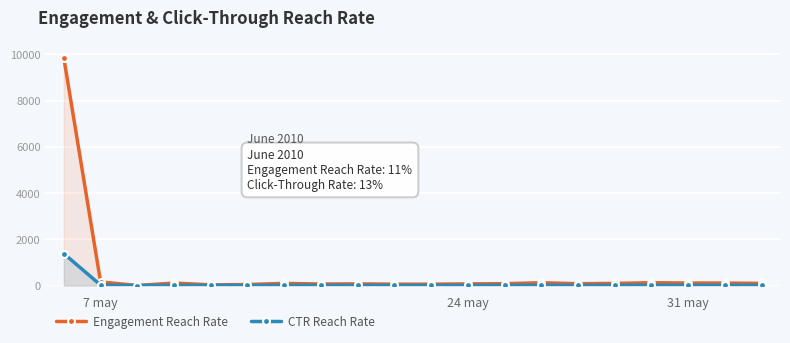

True or false: CTR Reach Rate and Engagement Reach Rate intersect in this chart.

False